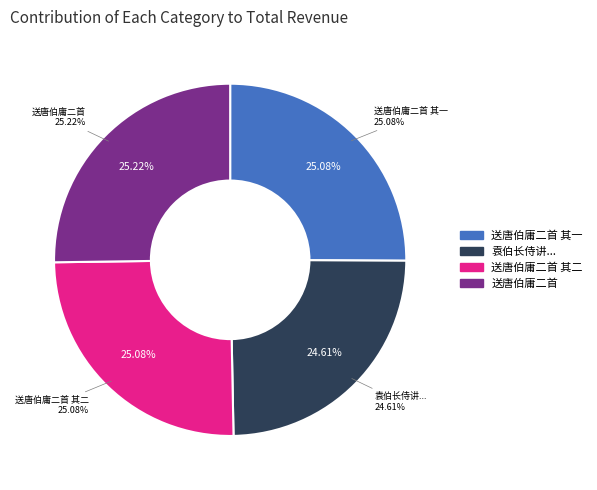

To the nearest percent, what is the difference between the 袁伯长侍讲伯生伯庸二待制同赴北都却还夜宿联句归以示予次韵效体发三贤一笑 and 送唐伯庸二首 slice percentages?

1%